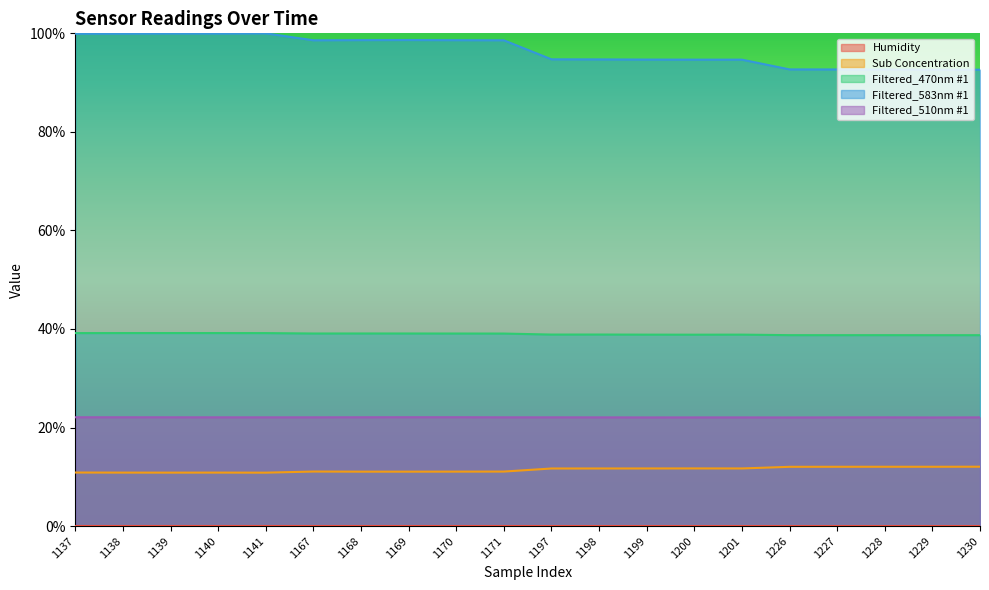

Where is the first local minimum for Humidity?

1169